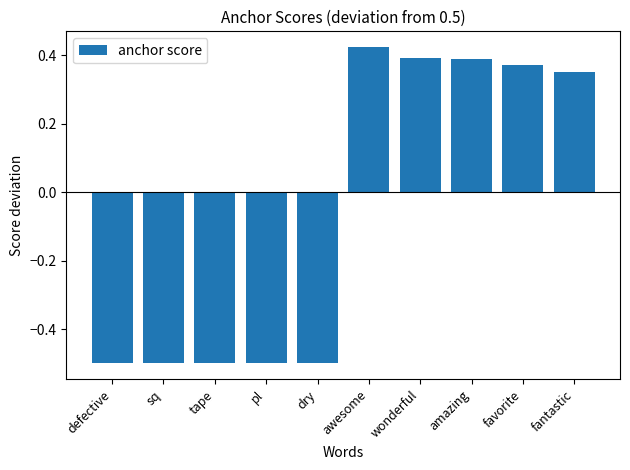

Between awesome and fantastic, which is larger?

awesome